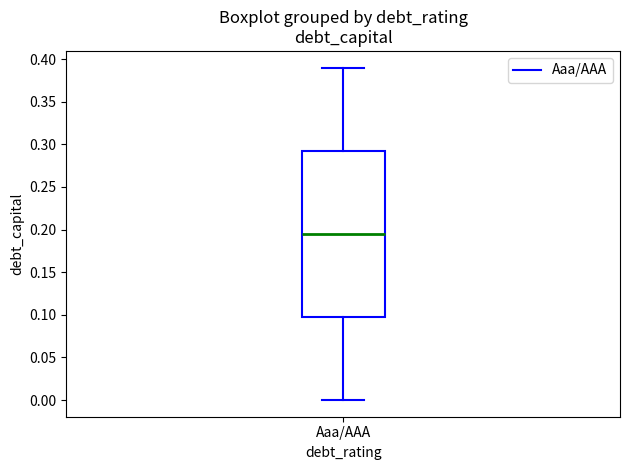

Read this box plot against the y-axis: the position of the median line, the range covered by the box, and the ends of both whiskers. The values are not printed on the chart, so give them approximately, as read against the axis.

median 0.195, box 0.100 to 0.295, whiskers 0.000 to 0.390